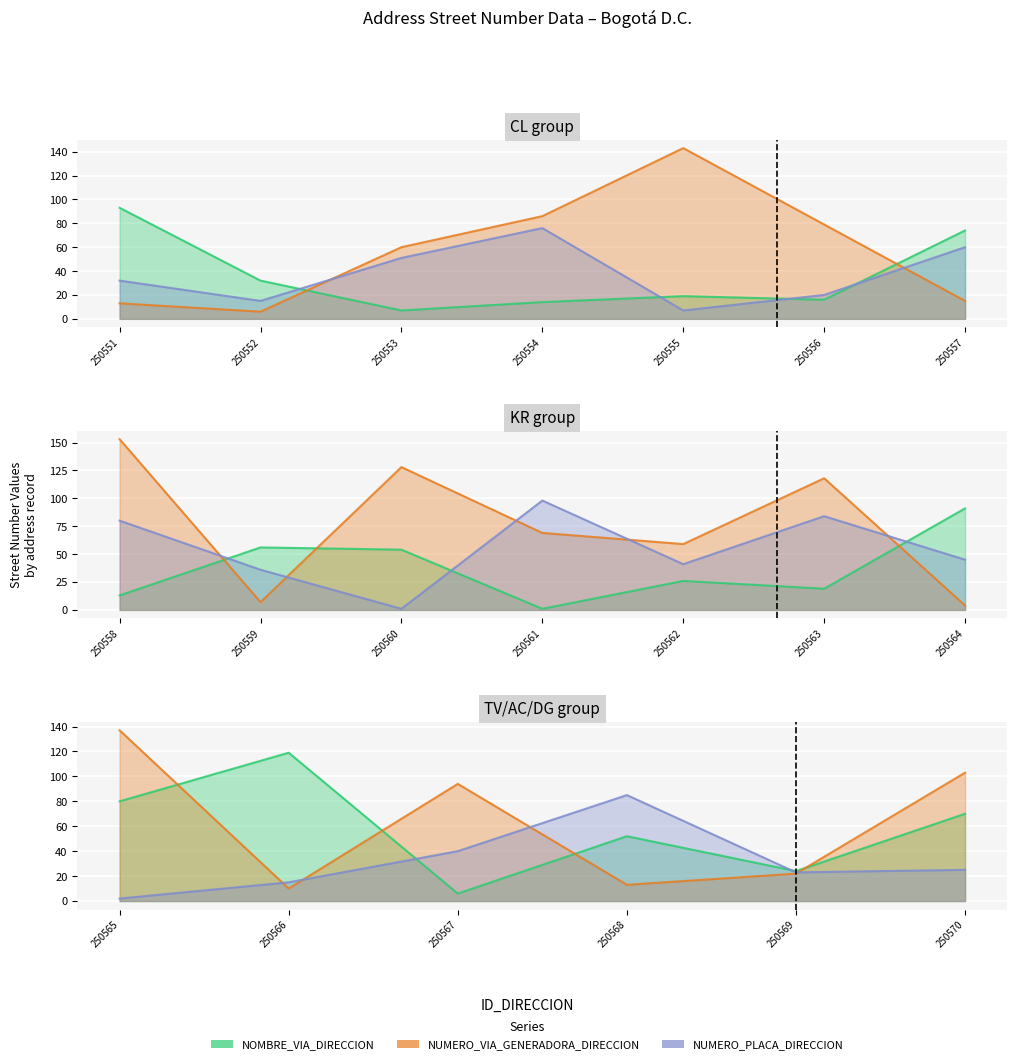

Rank the categories by NUMERO_VIA_GENERADORA_DIRECCION value from highest to lowest.

250558, 250555, 250565, 250560, 250563, 250570, 250567, 250554, 250556, 250561, 250553, 250562, 250569, 250557, 250551, 250568, 250566, 250559, 250552, 250564